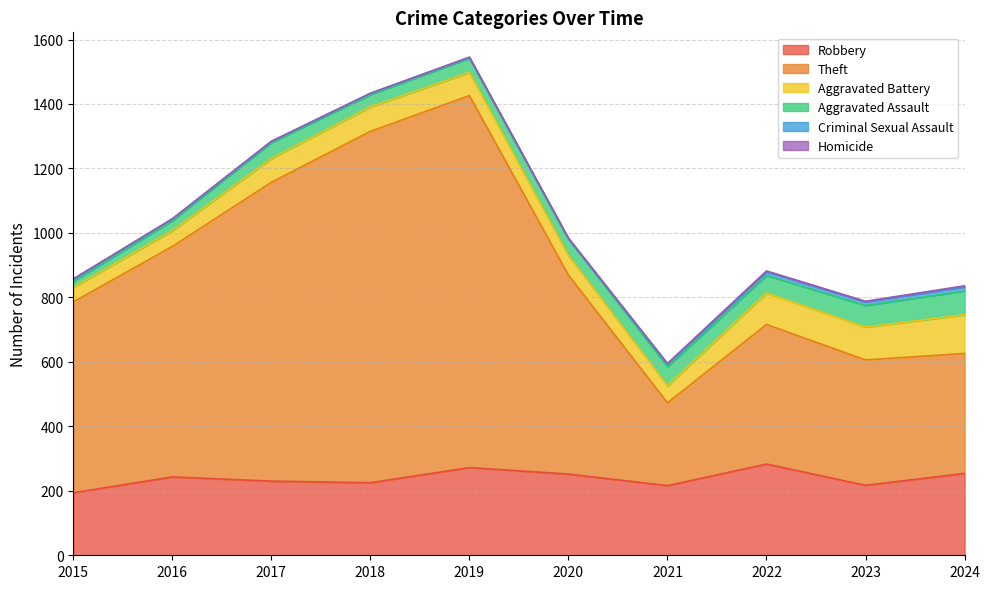

Between 2016 and 2024, which is larger?

2024